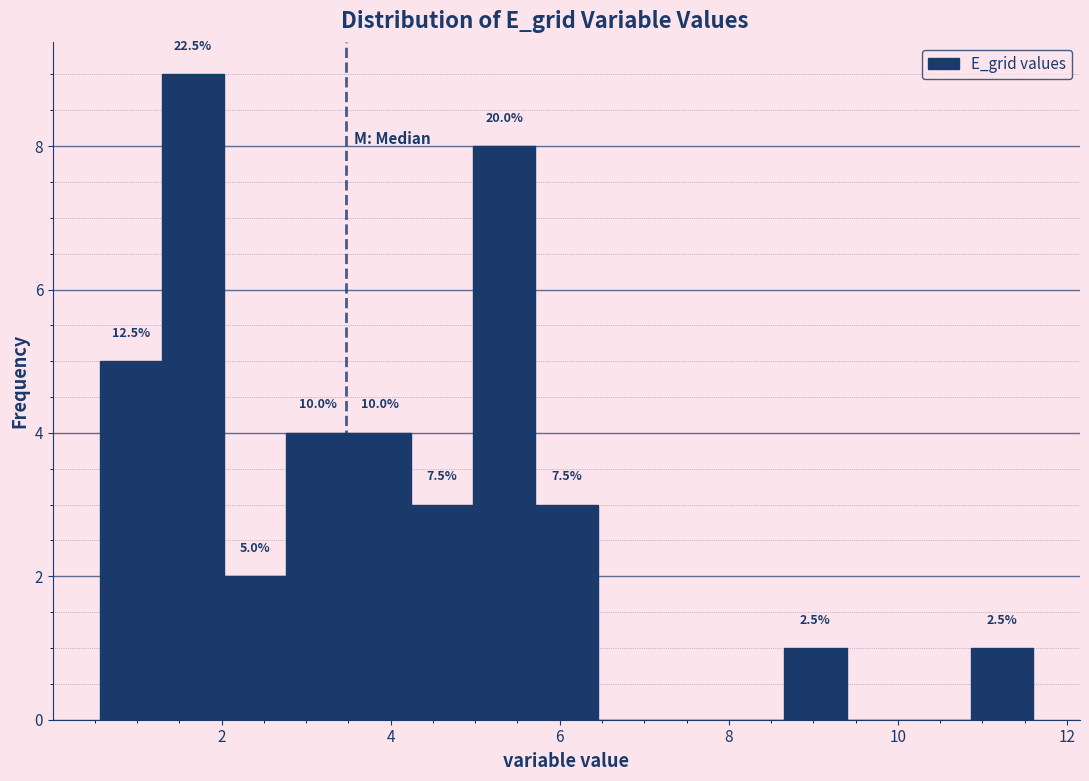

Around what value on the x-axis is the tallest bar? Give the approximate position of its centre, as read against the axis.

1.6